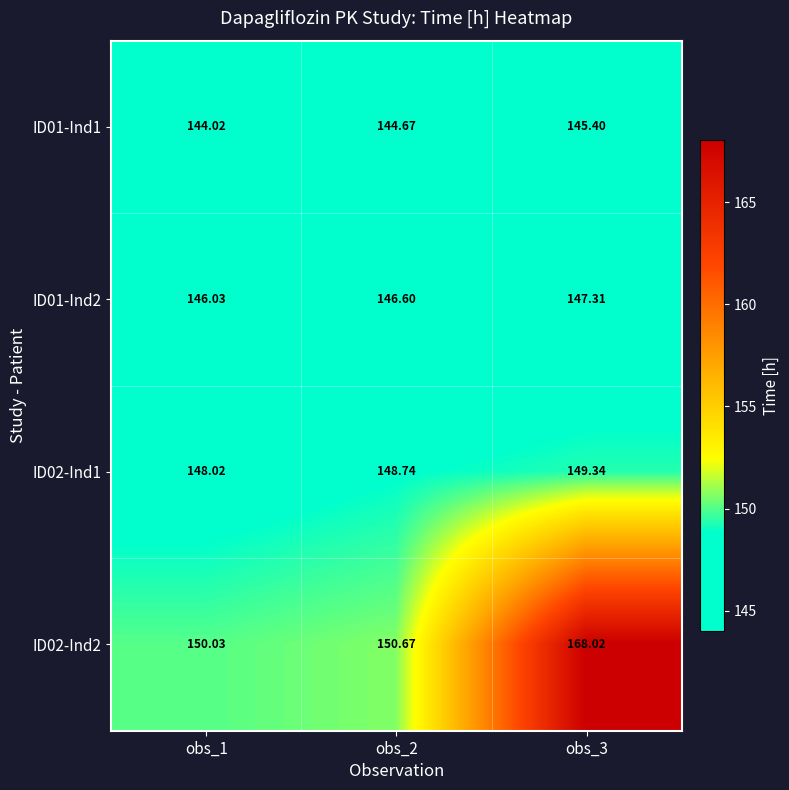

Between obs_1 and obs_3, which series saw the biggest shift?

ID02-Ind2